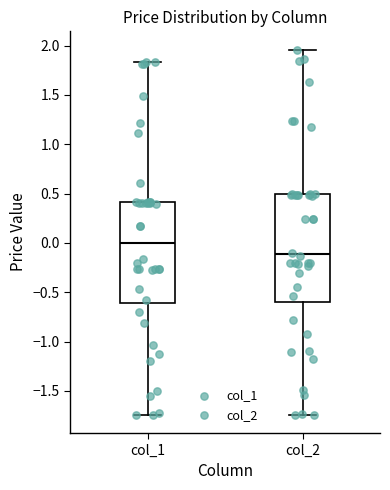

Reading left to right, transcribe this box plot: for each box, give where its median line is, the range the box spans, and where its two whiskers end, as read against the y-axis. The values are not printed on the chart, so give them approximately, as read against the axis.

col_1: median 0.00, box -0.60 to 0.40, whiskers -1.75 to 1.85
col_2: median -0.10, box -0.60 to 0.50, whiskers -1.75 to 1.95